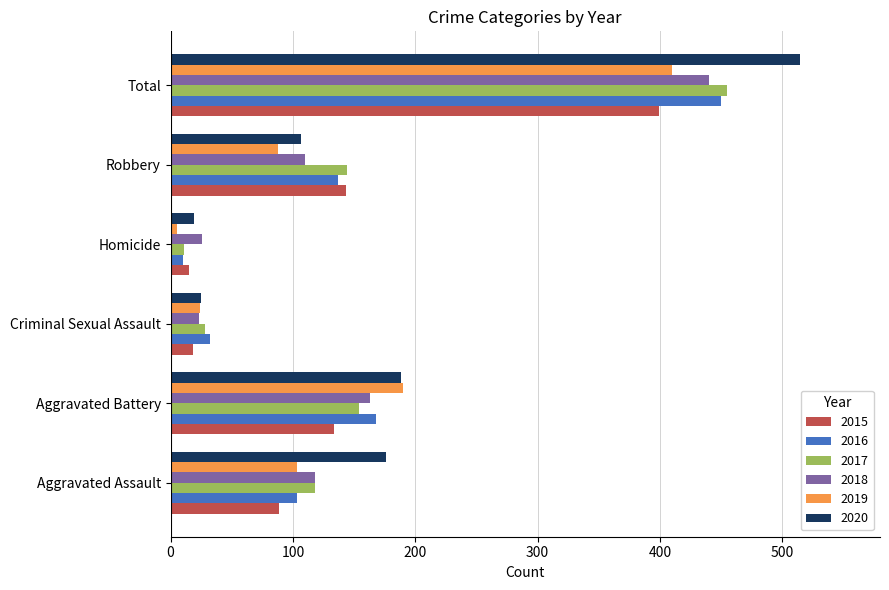

Where is 2019 nearest to the value 207?

Aggravated Battery